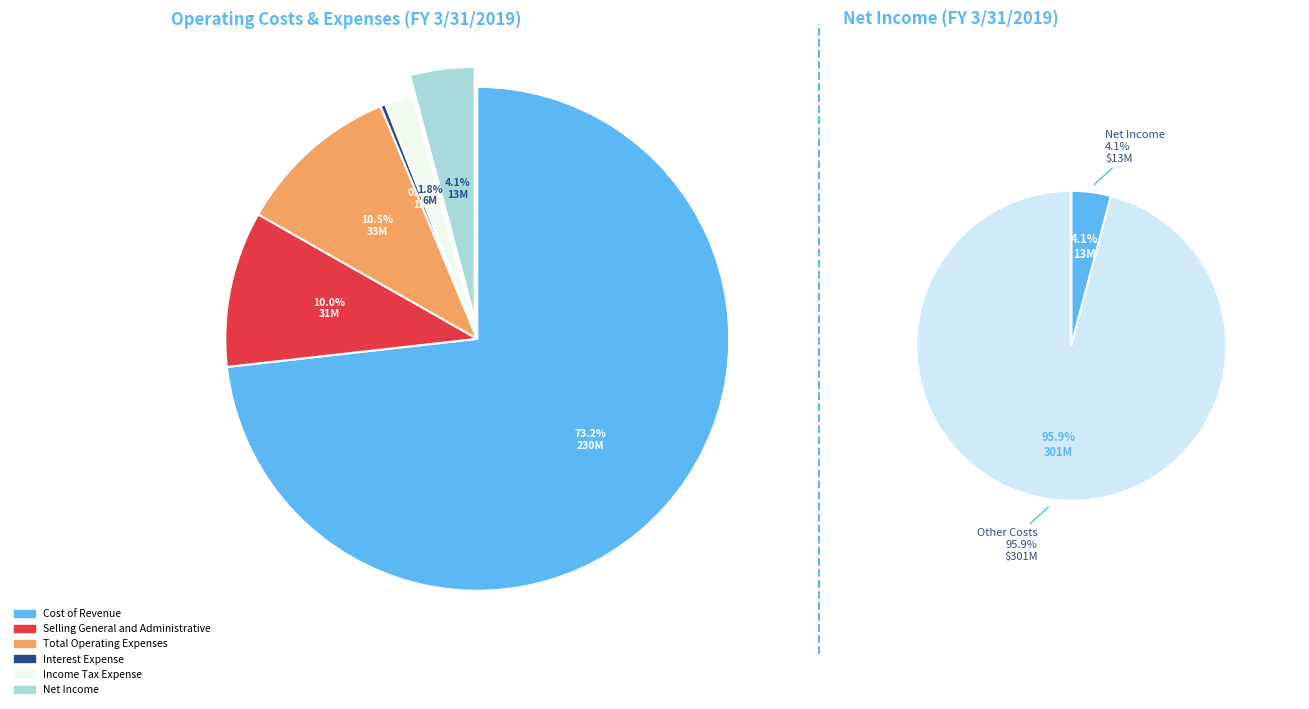

What is the change in value from Total Operating Expenses to Net Income?

-20005000